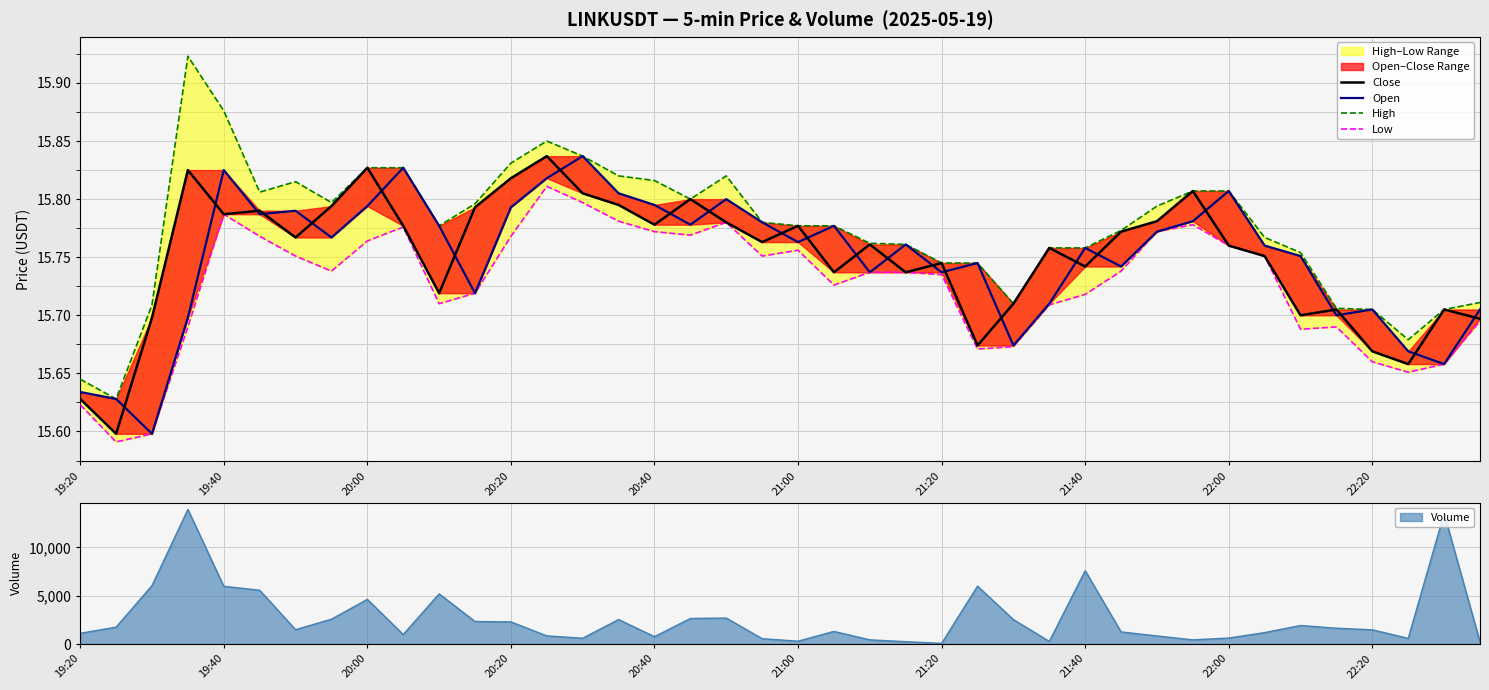

Is it true that High equals 25.0 at 17?

False